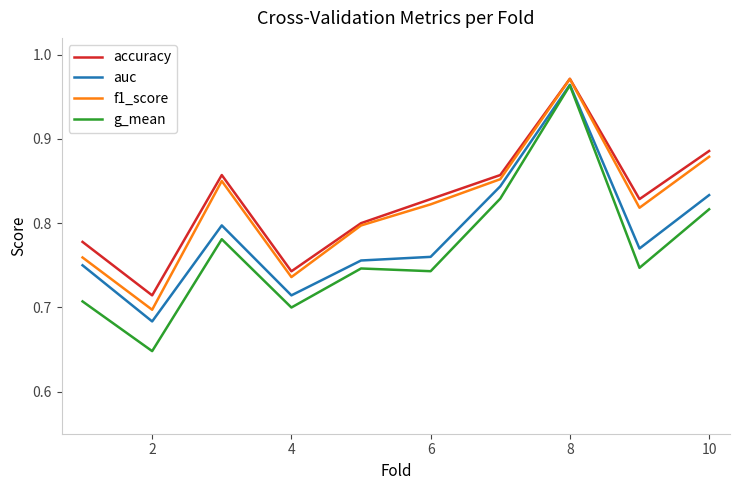

True or false: accuracy and auc cross at least once.

False